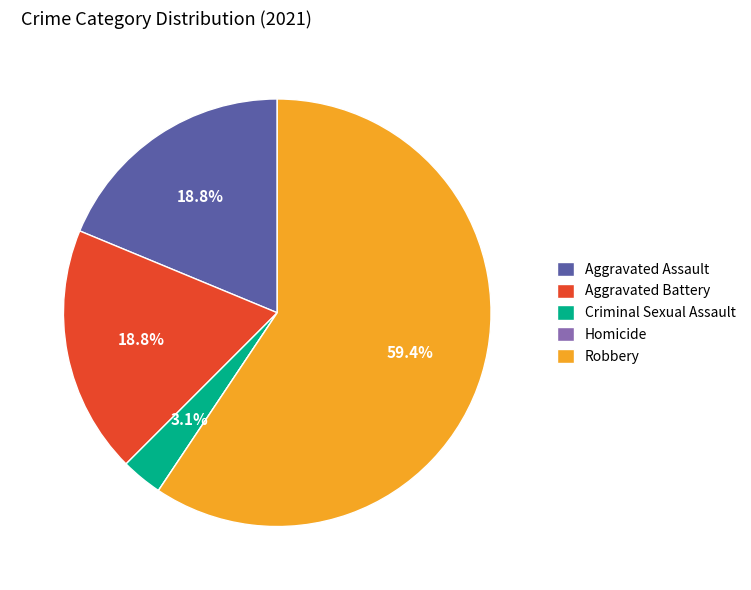

Combined, do Aggravated Battery and Aggravated Assault account for over 50%?

No